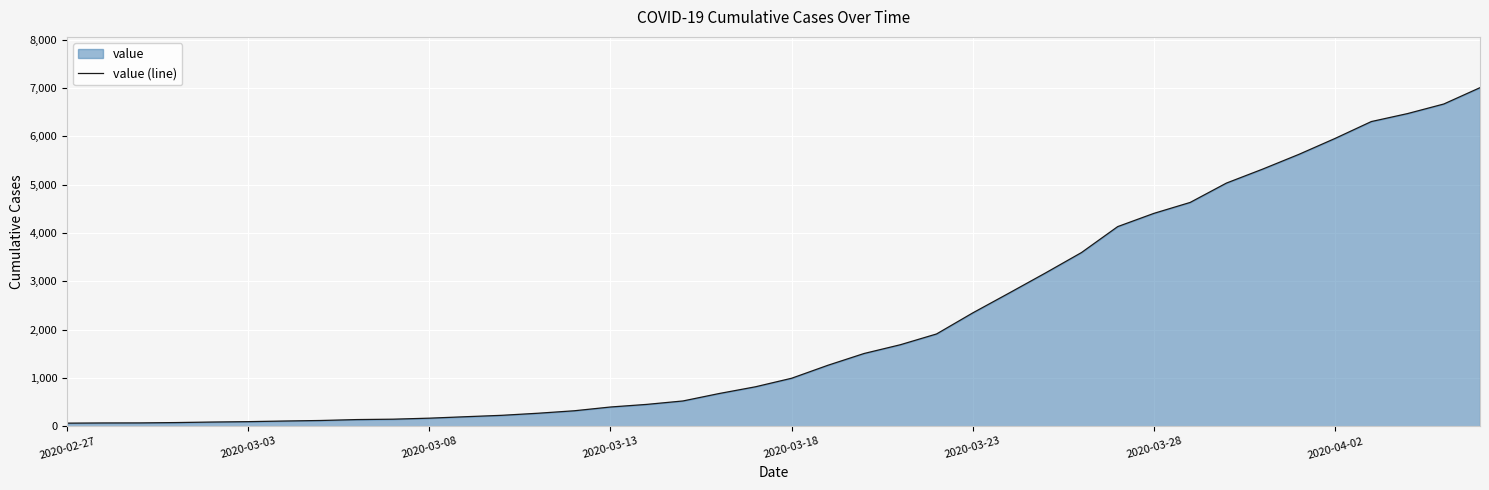

Count the number of data series in this chart.

1